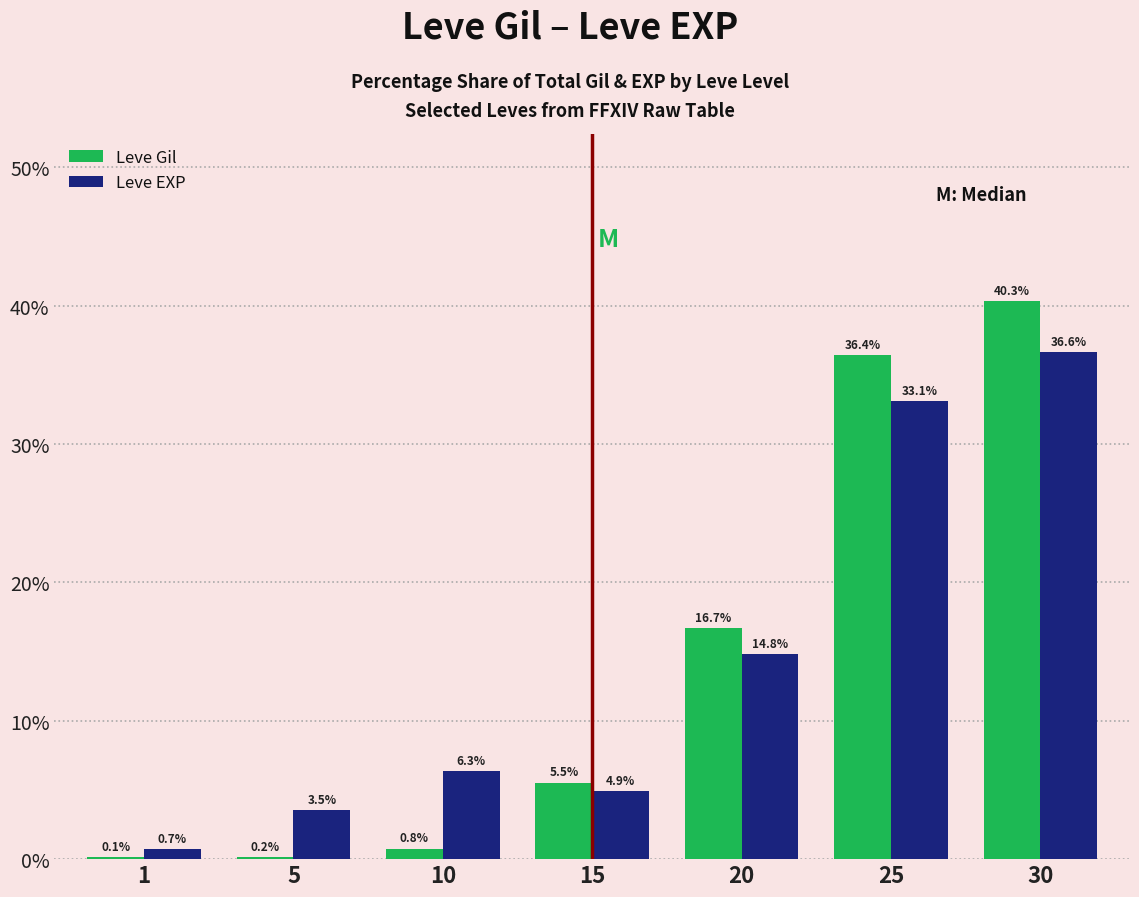

At which label does Leve EXP first exceed 6?

10